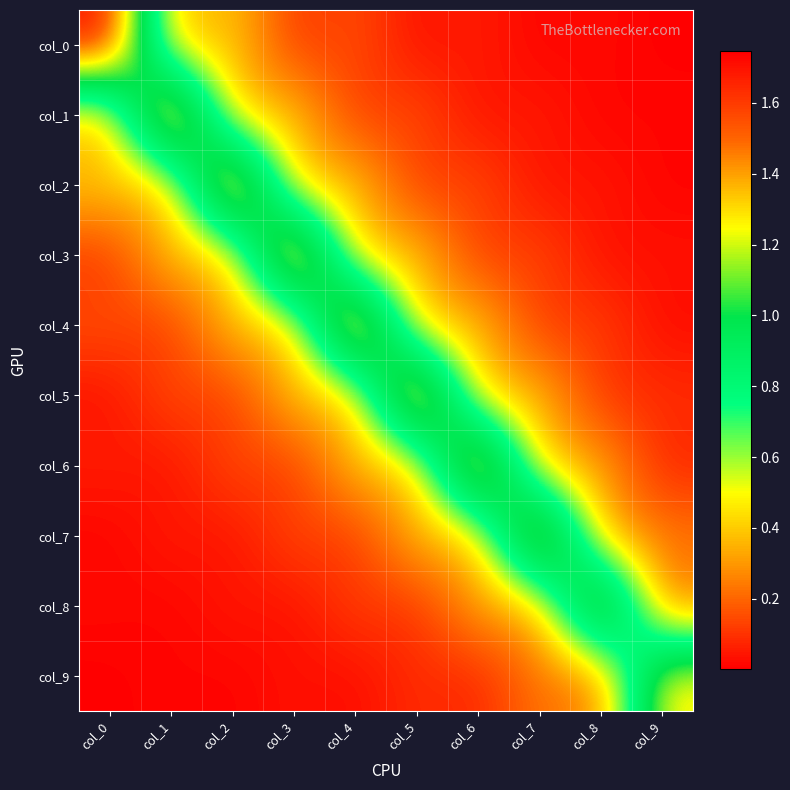

At which category is the sum across all series the highest?

col_4